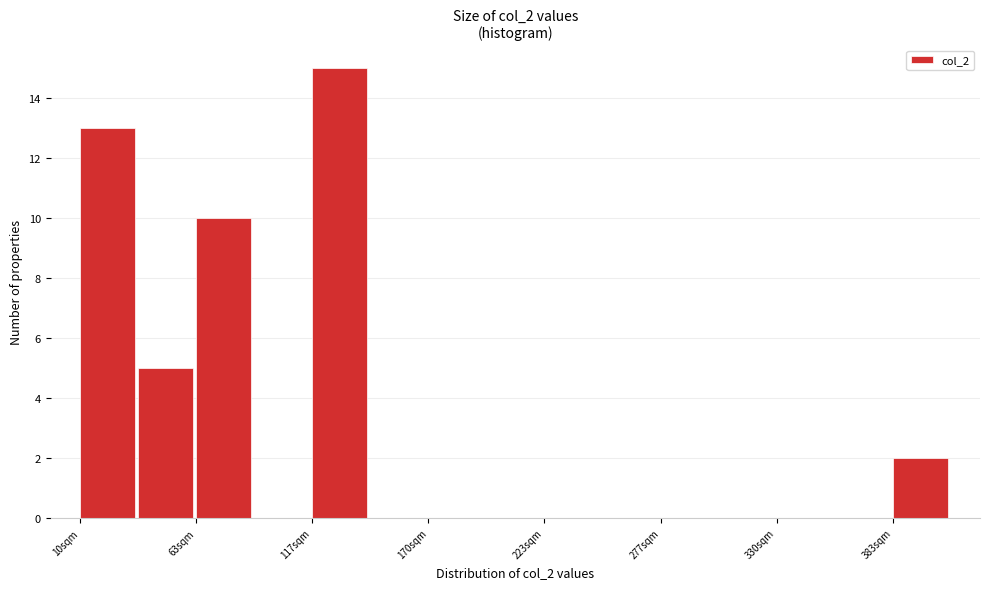

Read against the x-axis, roughly where is the centre of the tallest bar?

130